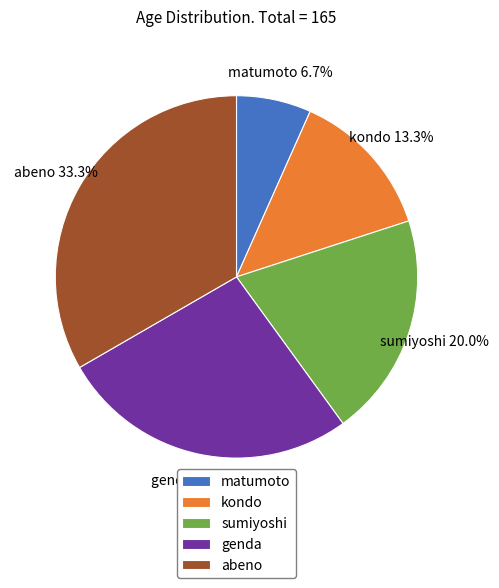

To the nearest percent, what is the difference between the genda and sumiyoshi slice percentages?

7%